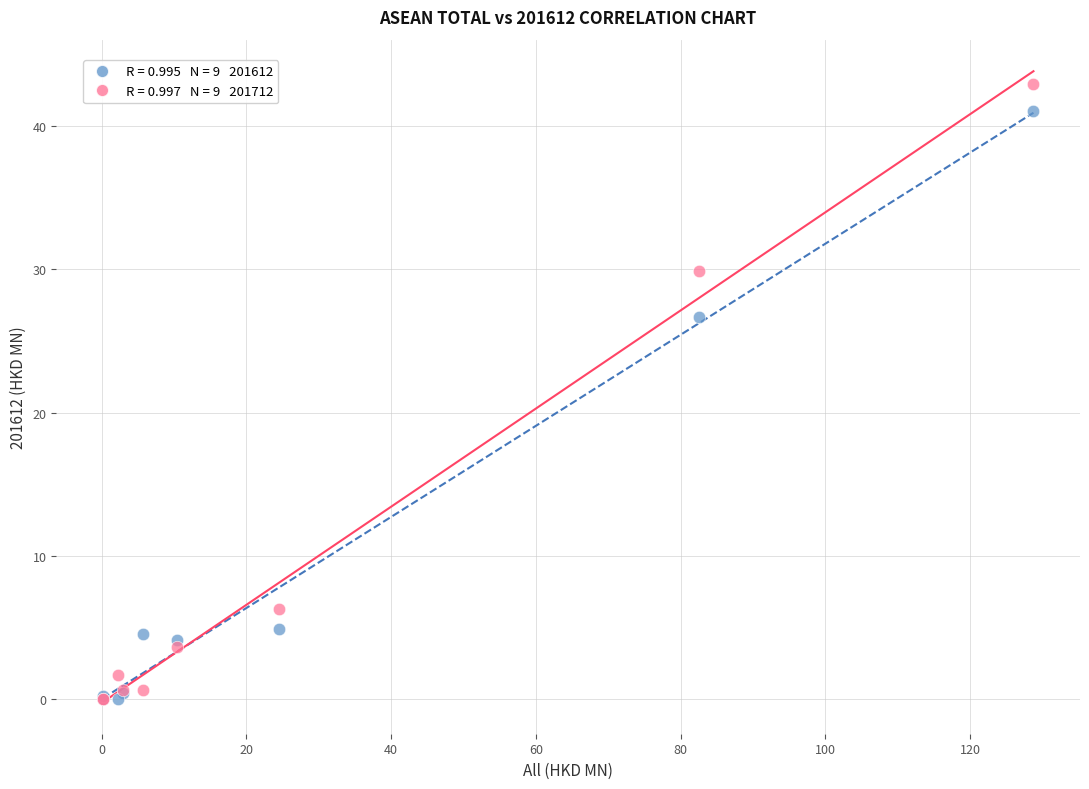

Across all series, what Y value is closest to 21?

26.7